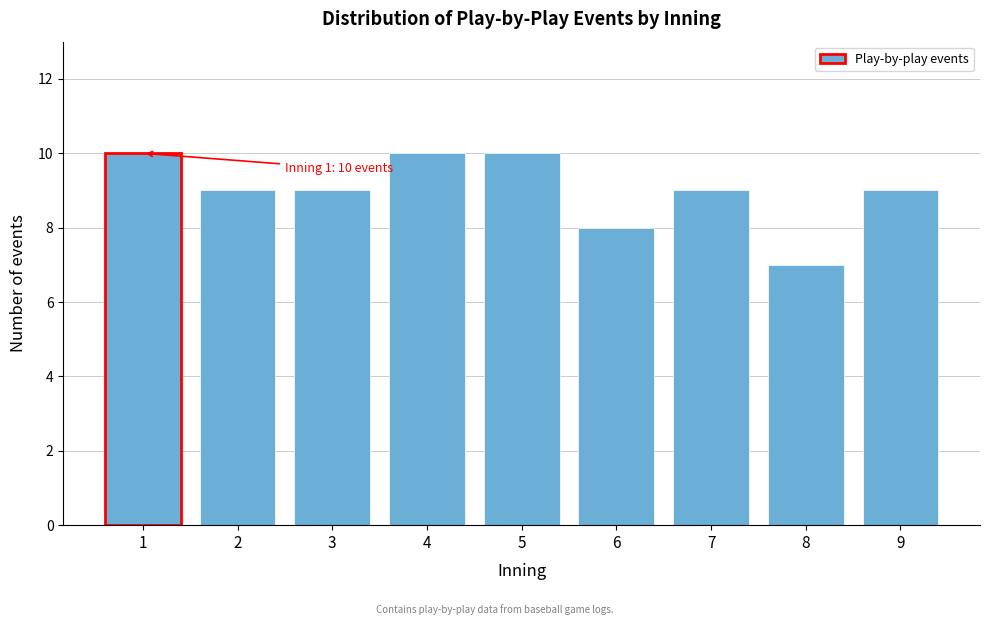

Reading right to left, what are all the values shown in this chart?

9	7	9	8	10	10	9	9	10